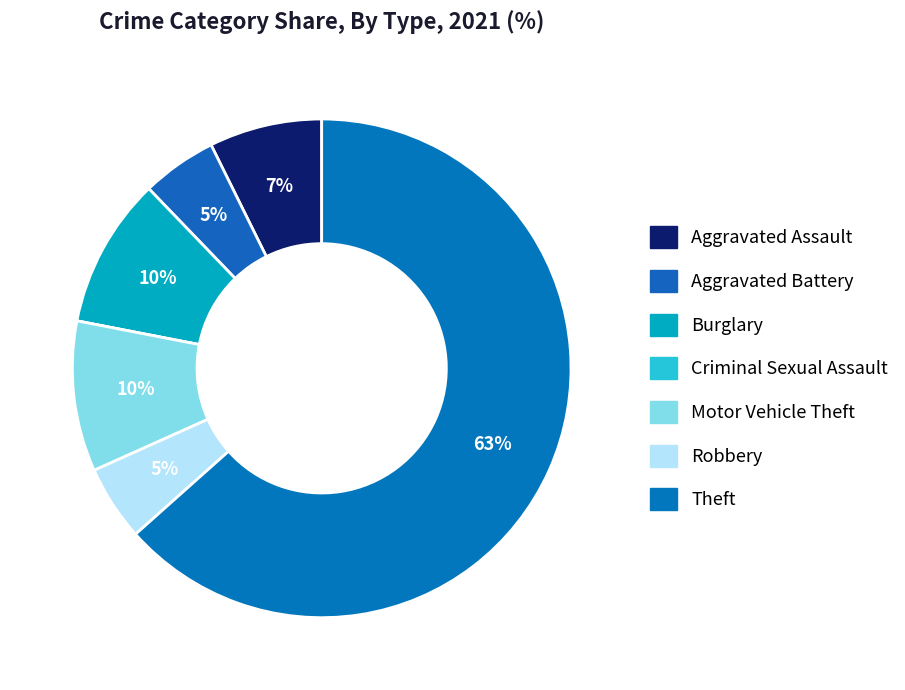

Is there any slice that represents more than half of the pie?

Yes